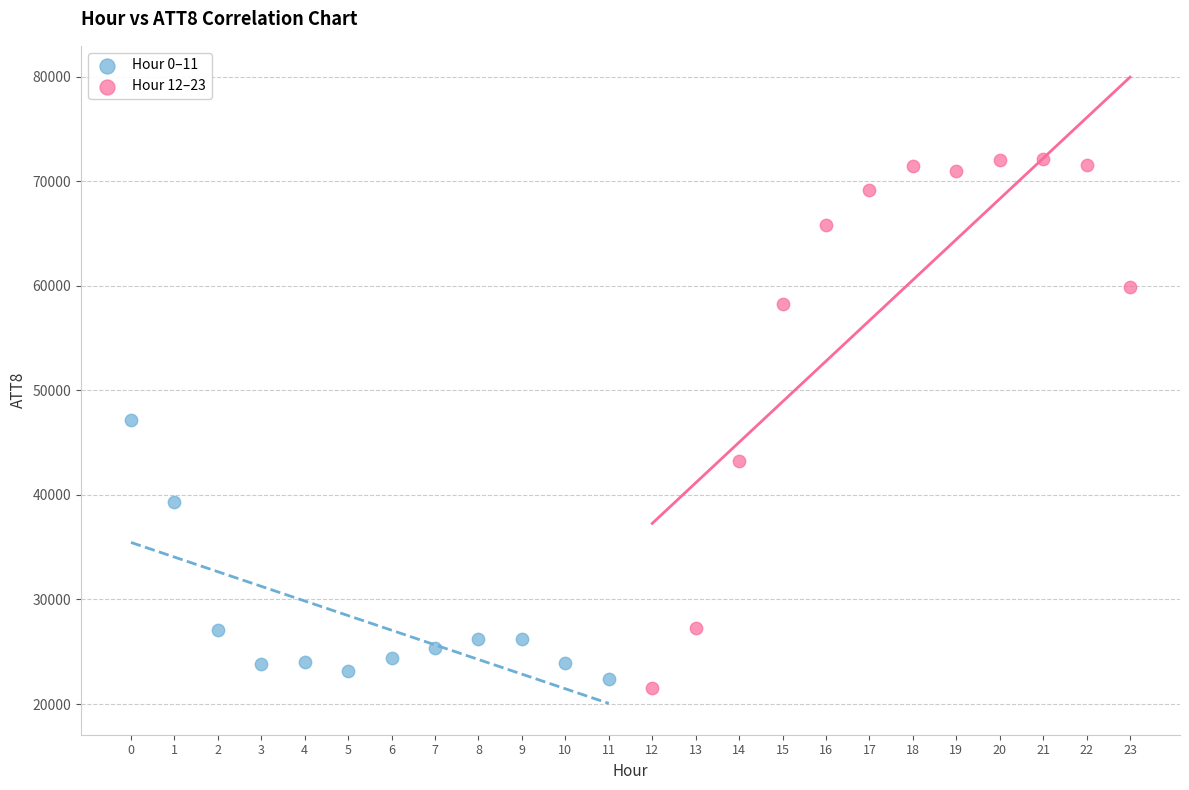

Which series reaches the maximum Y coordinate?

Hour 12–23